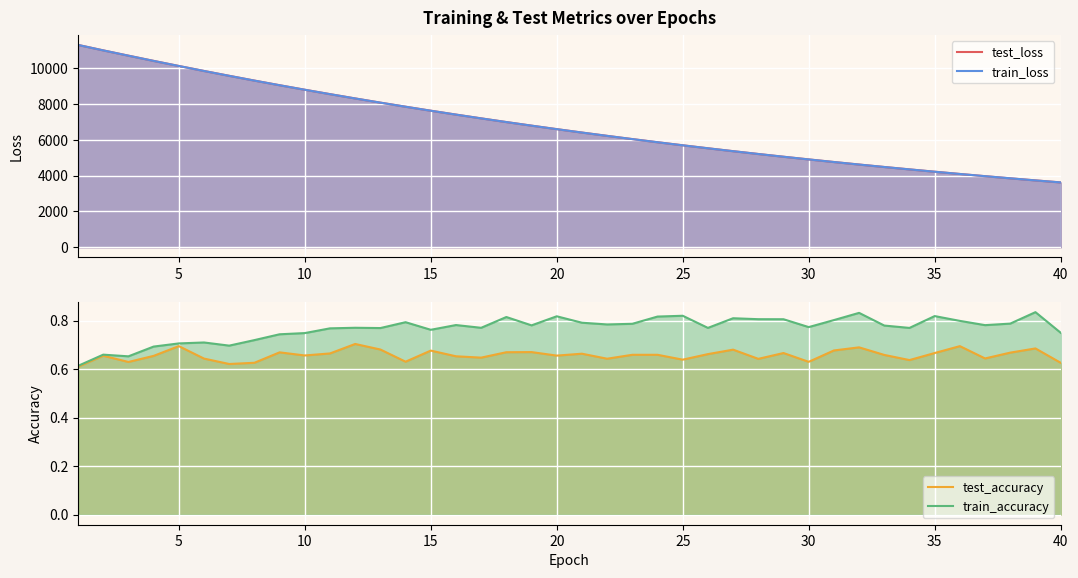

Reading left to right, extract all data points from this chart.

test_loss: 11286.3	10982.1	10686.6	10395.8	10111.9	9833.8	9563.3	9297.6	9039.2	8787.4	8541.9	8302.1	8068.4	7840.5	7618.7	7401.9	7191.5	6985.6	6785.6	6590.5	6401.0	6216.2	6036.2	5860.7	5690.1	5524.2	5362.4	5205.1	5052.2	4903.3	4758.2	4617.1	4480.6	4347.2	4217.2	4091.1	3968.5	3849.3	3733.1	3620.8
train_loss: 11284.8	10980.7	10685.2	10394.4	10110.7	9832.4	9561.8	9296.5	9037.9	8786.2	8540.4	8300.9	8067.3	7839.2	7617.3	7400.7	7190.1	6984.2	6784.4	6589.2	6399.6	6214.9	6035.0	5859.5	5689.0	5523.3	5361.4	5204.1	5051.2	4902.4	4757.3	4616.3	4479.6	4346.3	4216.4	4090.4	3967.8	3848.5	3732.3	3619.9
test_accuracy: 0.6	0.7	0.6	0.7	0.7	0.6	0.6	0.6	0.7	0.7	0.7	0.7	0.7	0.6	0.7	0.7	0.6	0.7	0.7	0.7	0.7	0.6	0.7	0.7	0.6	0.7	0.7	0.6	0.7	0.6	0.7	0.7	0.7	0.6	0.7	0.7	0.6	0.7	0.7	0.6
train_accuracy: 0.6	0.7	0.7	0.7	0.7	0.7	0.7	0.7	0.7	0.7	0.8	0.8	0.8	0.8	0.8	0.8	0.8	0.8	0.8	0.8	0.8	0.8	0.8	0.8	0.8	0.8	0.8	0.8	0.8	0.8	0.8	0.8	0.8	0.8	0.8	0.8	0.8	0.8	0.8	0.8